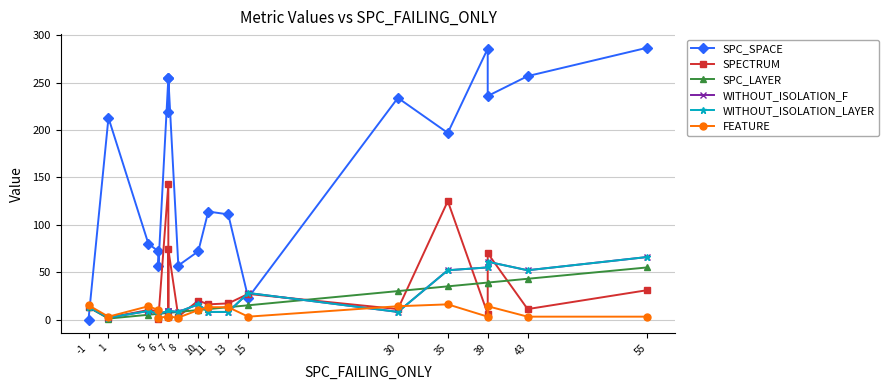

What is the difference between the highest and lowest values at 1?

212